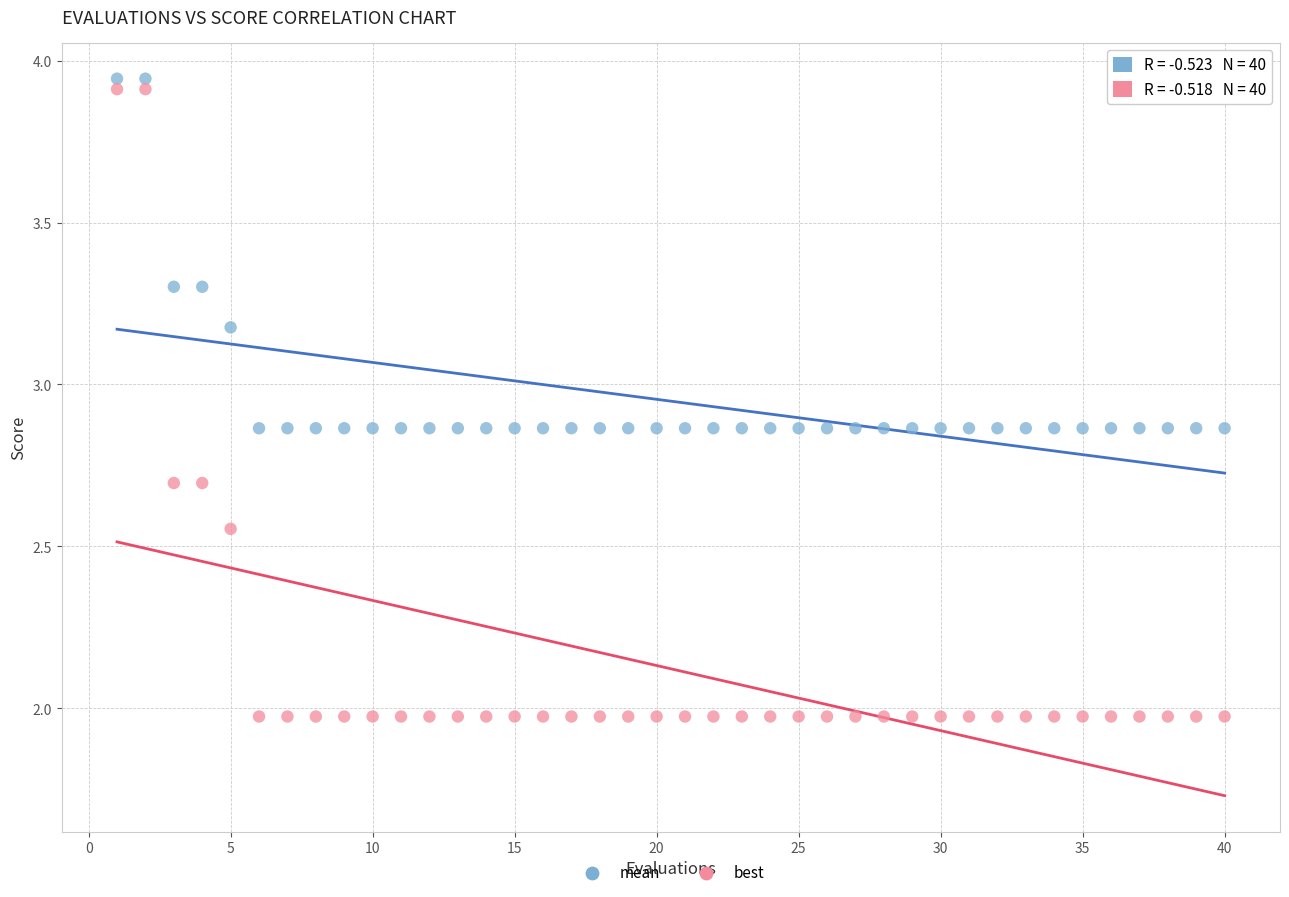

Which series has the widest spread of Y values?

best